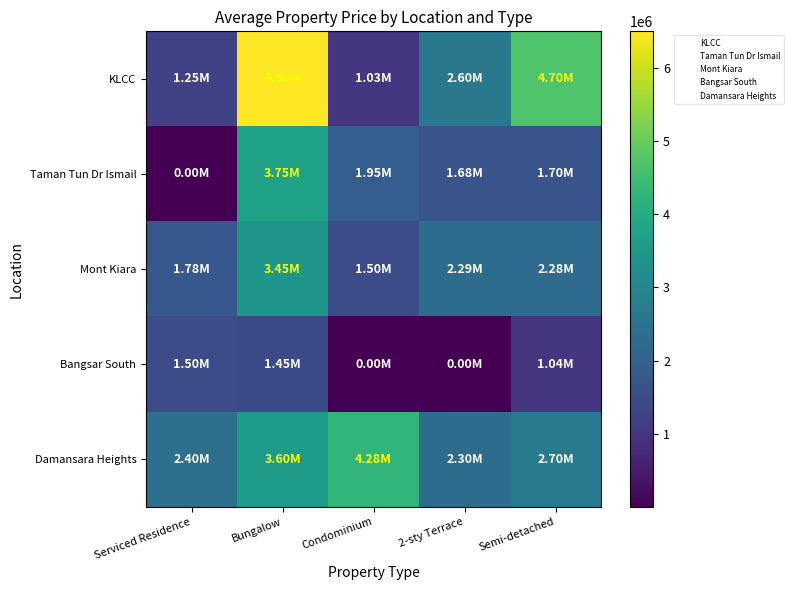

Which series has the largest total across all categories?

KLCC